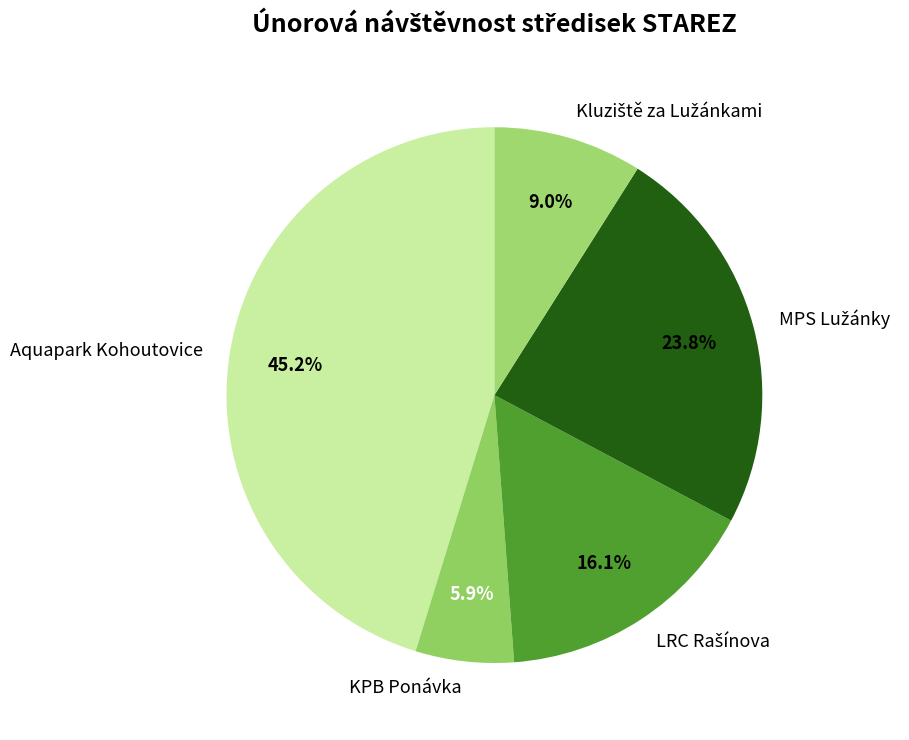

Which slice is the largest?

Aquapark Kohoutovice